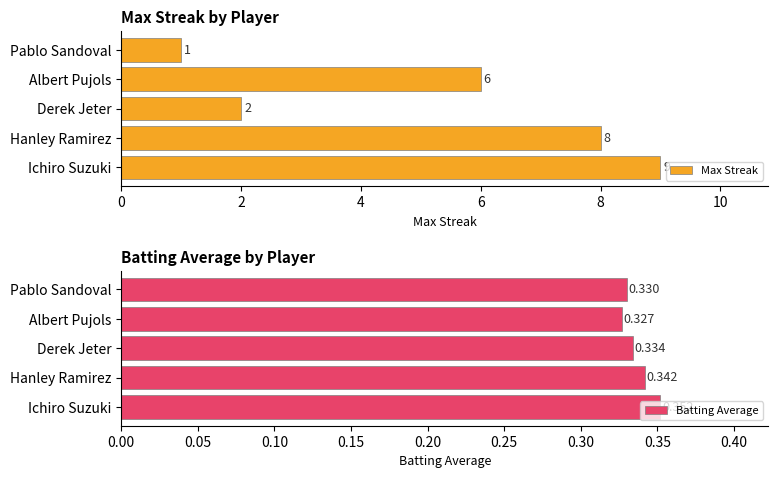

What is the sum of all Max Streak values?

26